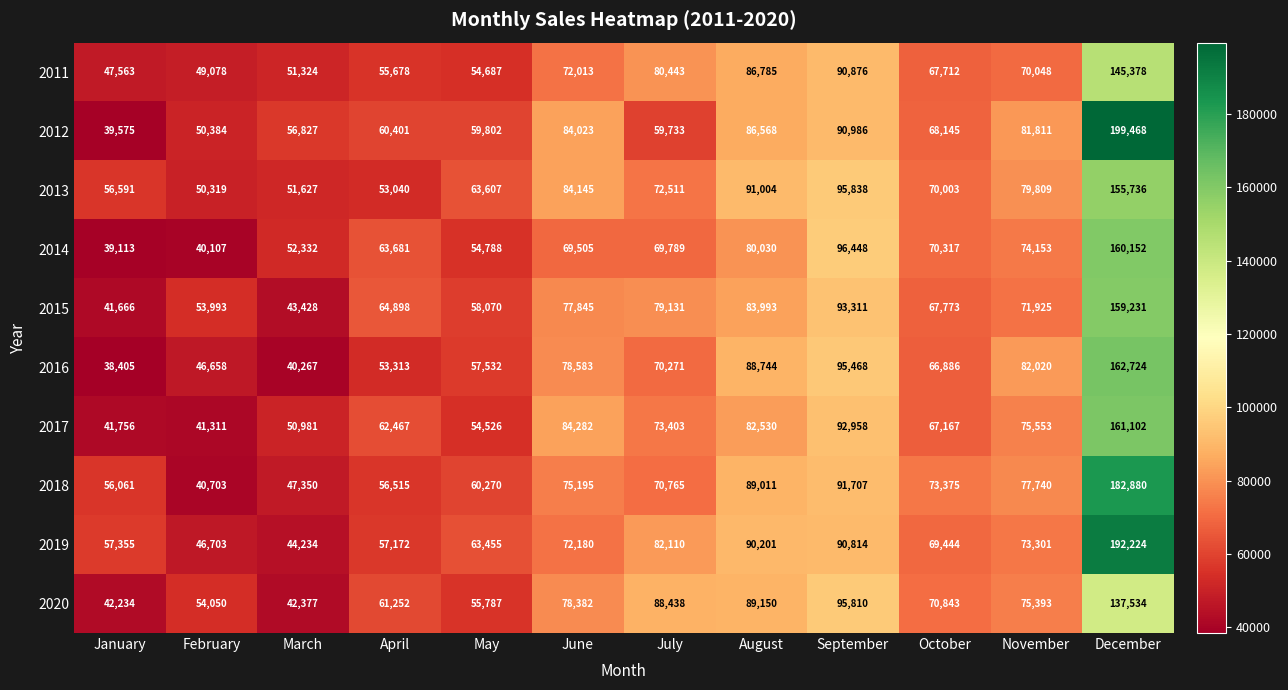

Is the value of 2018 at September greater than the value of 2017 at January?

Yes